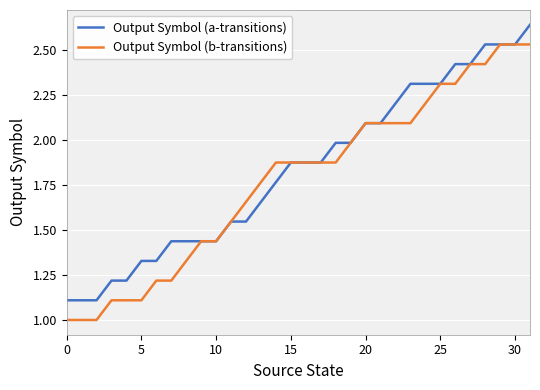

List the series in order of their peak value, lowest first.

Output Symbol (b-transitions), Output Symbol (a-transitions)